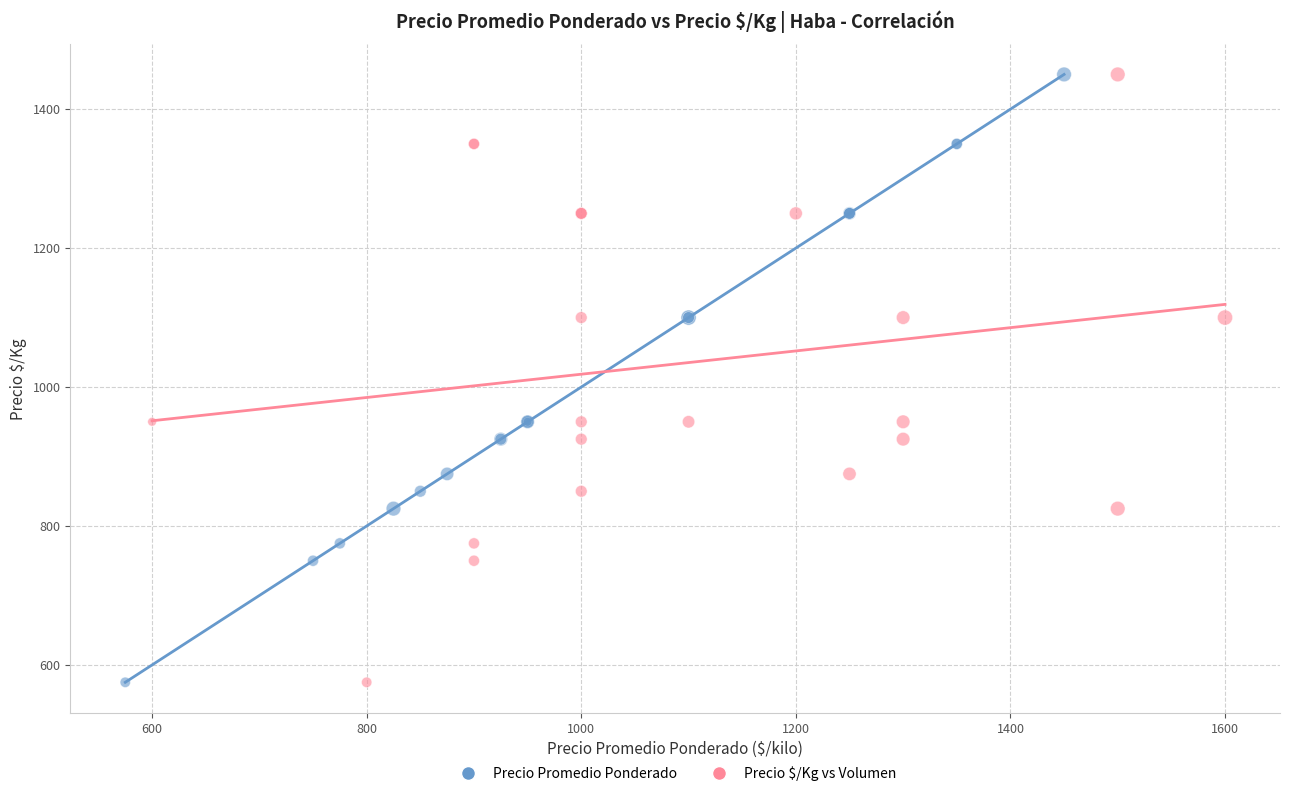

What are all the series names shown in the legend?

Precio Promedio Ponderado, Precio $/Kg vs Volumen